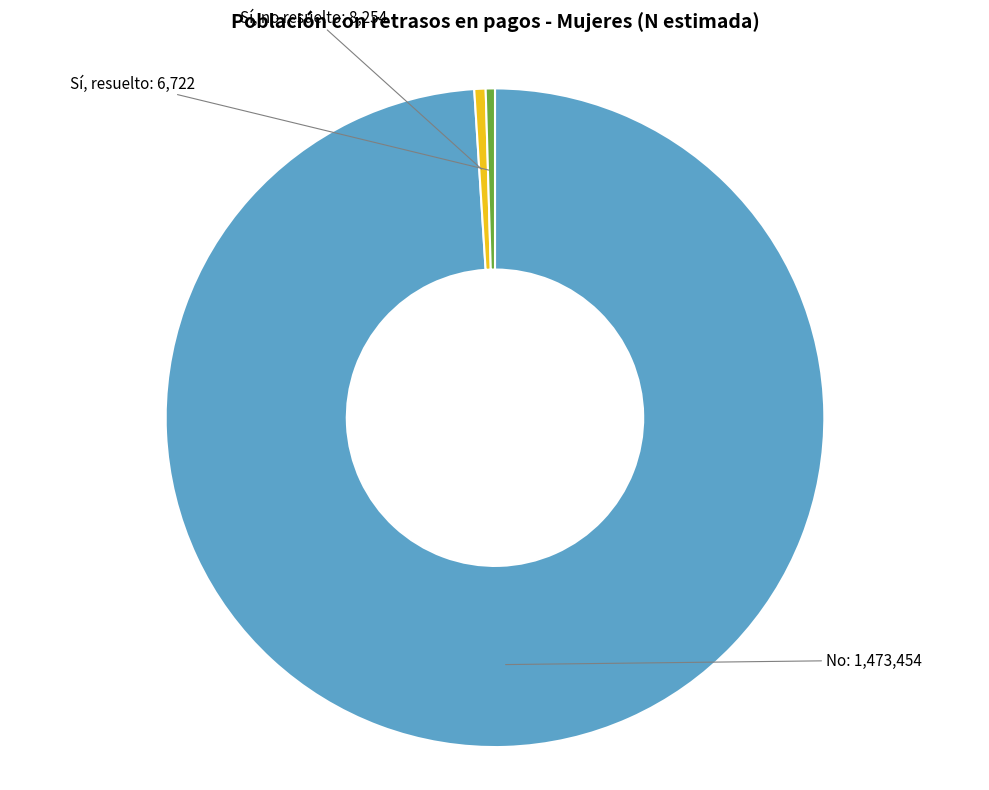

Which slice is the largest?

No